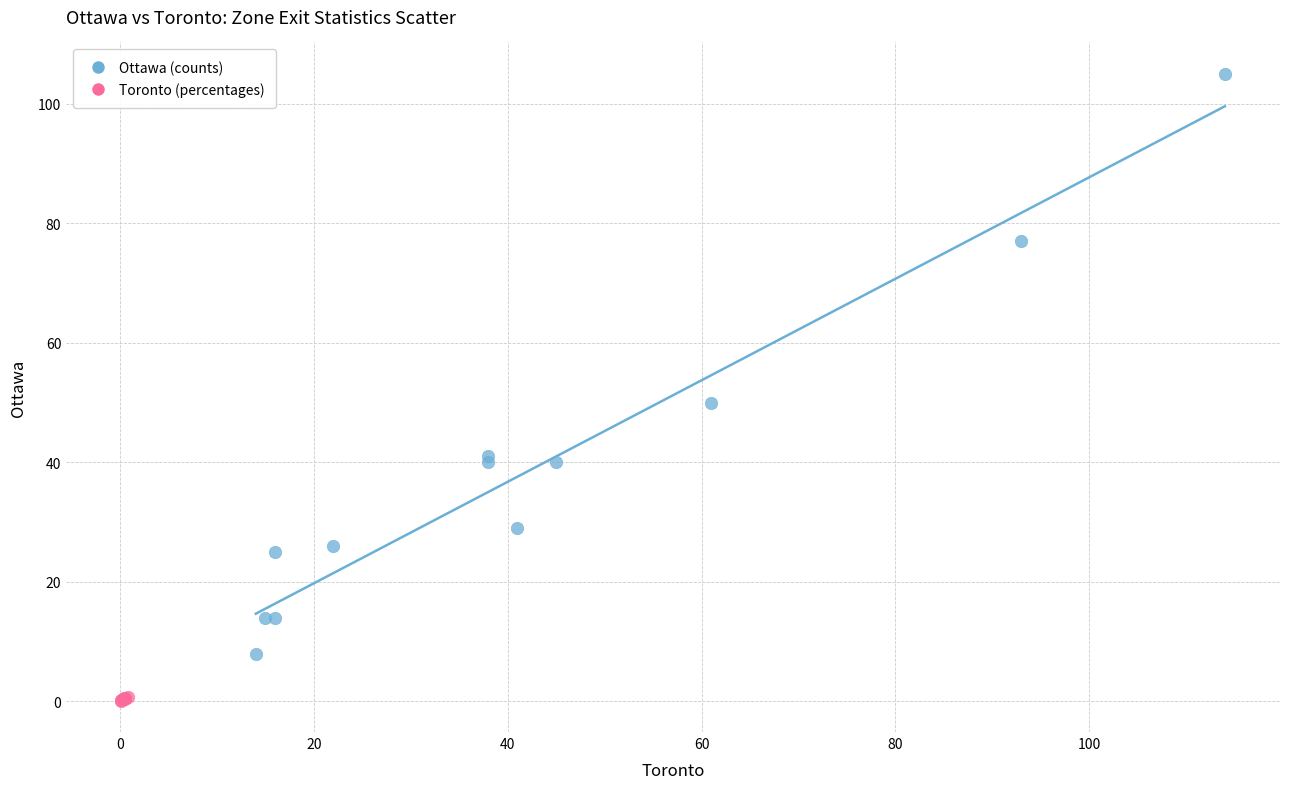

Which series reaches the minimum Y coordinate?

Toronto (percentages)